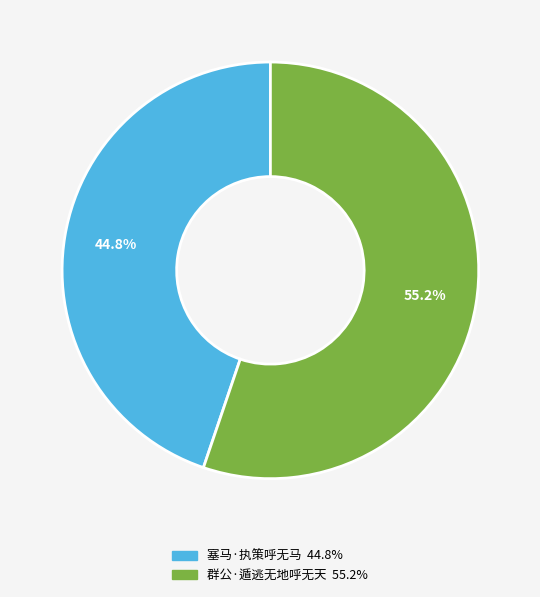

What percentage is the 塞马·执策呼无马 slice, to the nearest percent?

45%